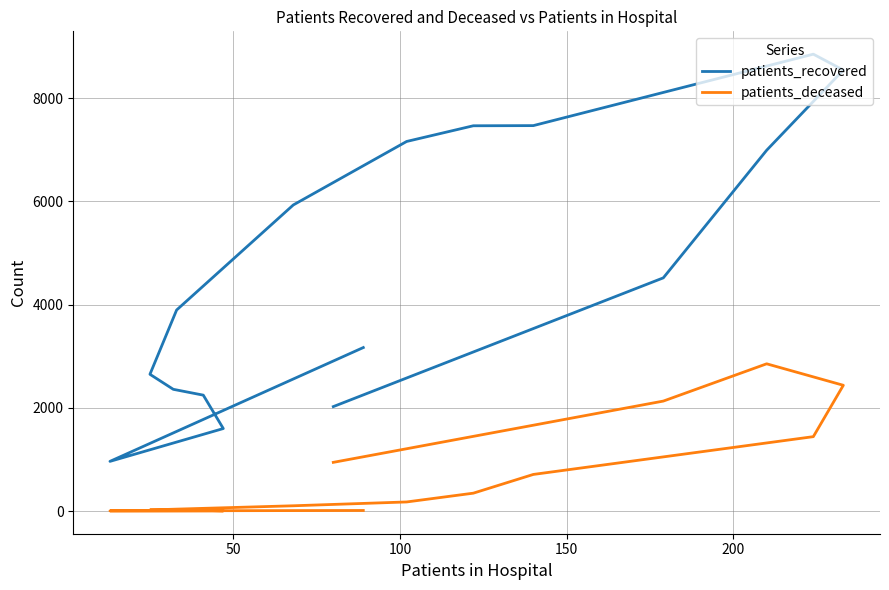

What is the average value of the patients_deceased series?

702